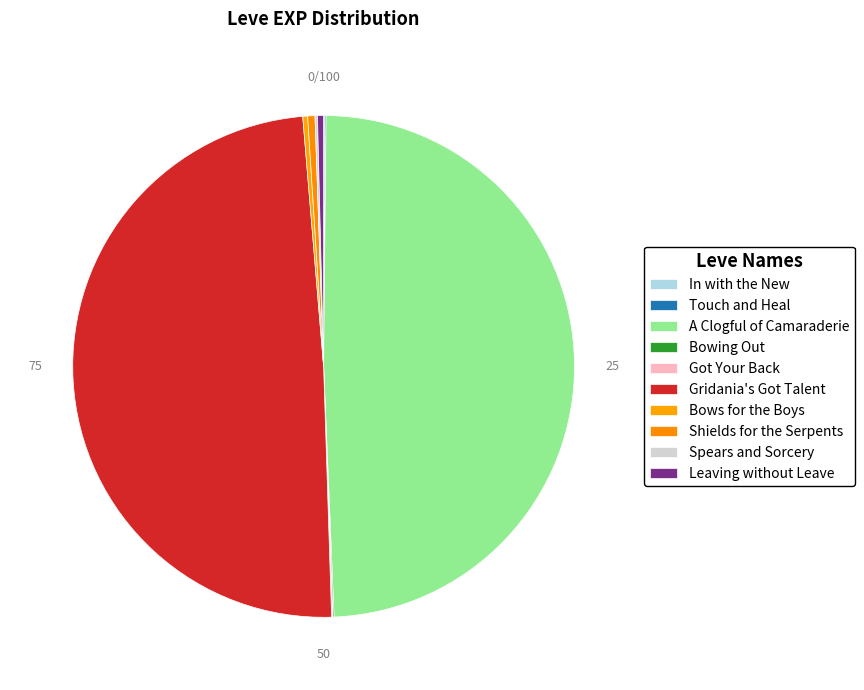

How many slices are in this pie chart?

10